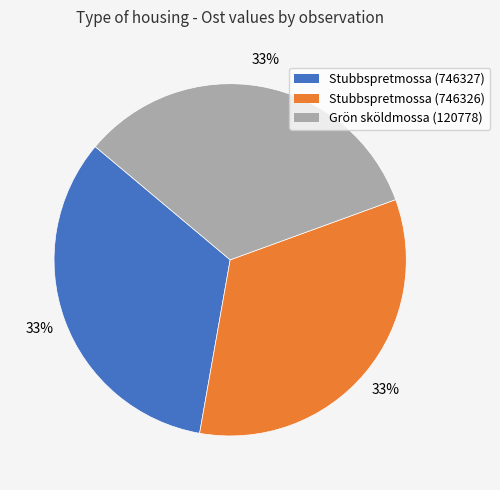

Is the sum of Stubbspretmossa (746327) and Stubbspretmossa (746326) greater than half?

Yes